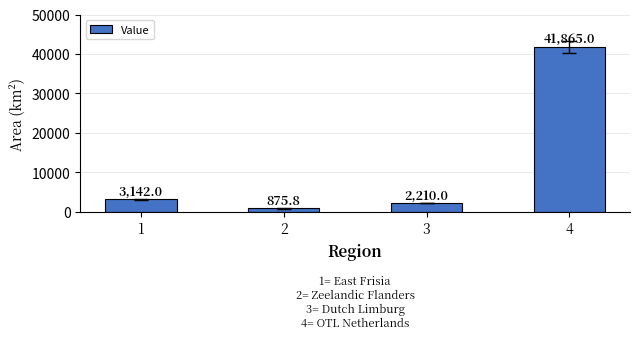

Count the number of data series in this chart.

1